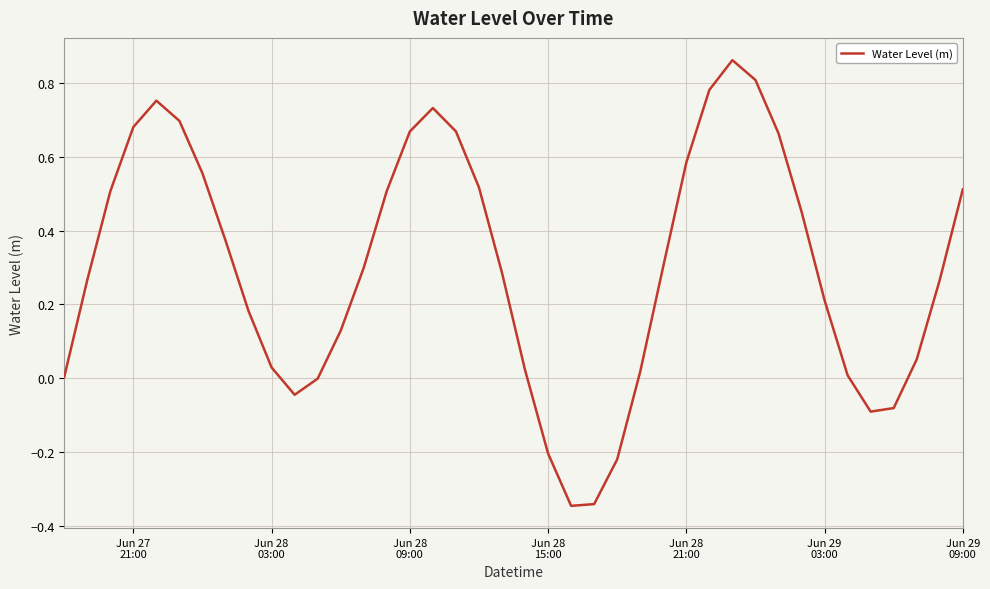

What is the difference between the maximum and minimum values?

1.2